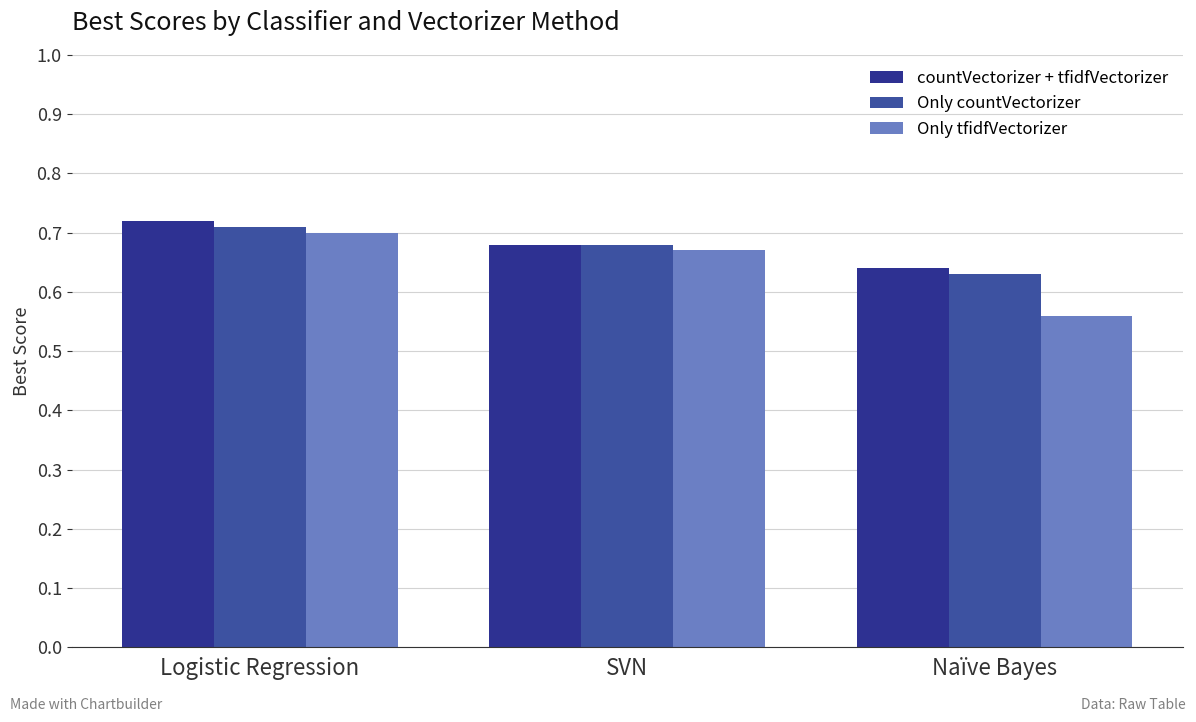

How many data points does each series have?

3